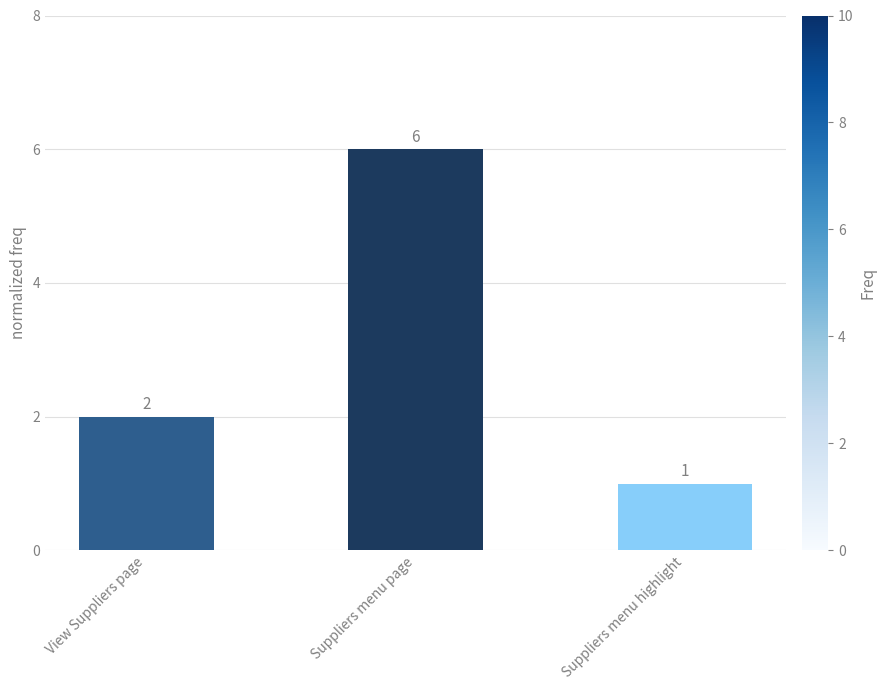

Where is the data nearest to the value 3?

View Suppliers page